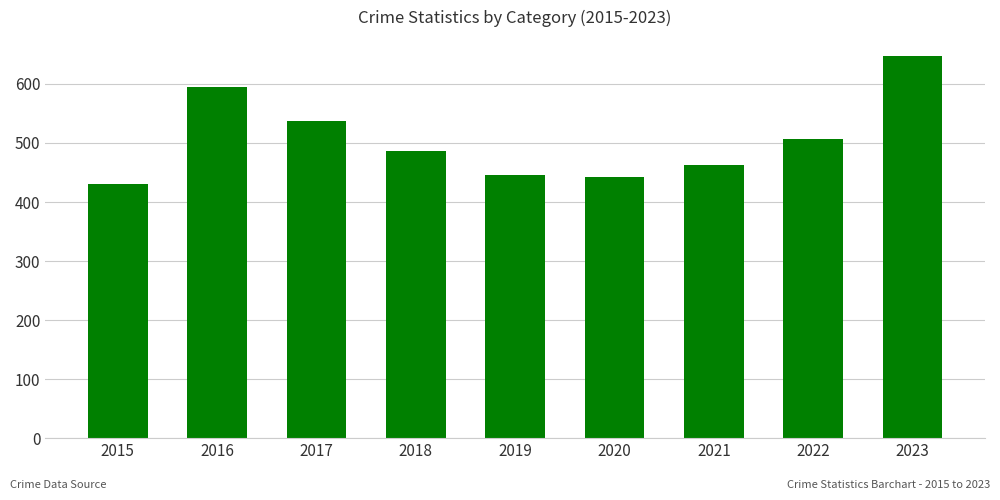

What is the maximum value shown in the chart?

647